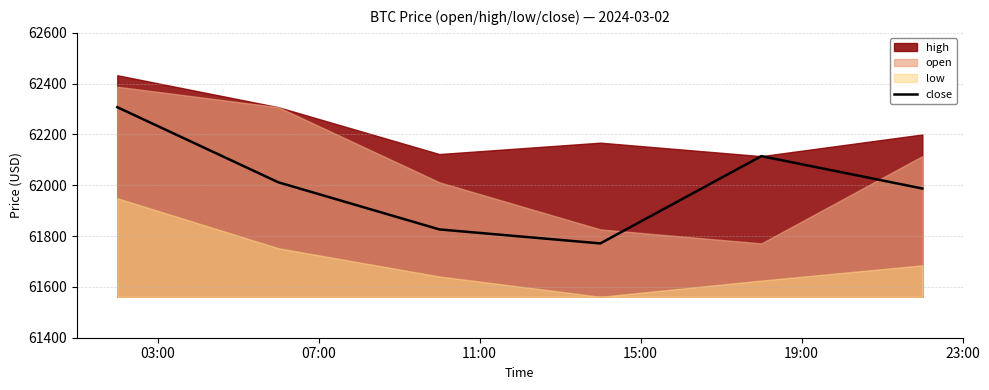

What is the minimum value for close?

61771.2